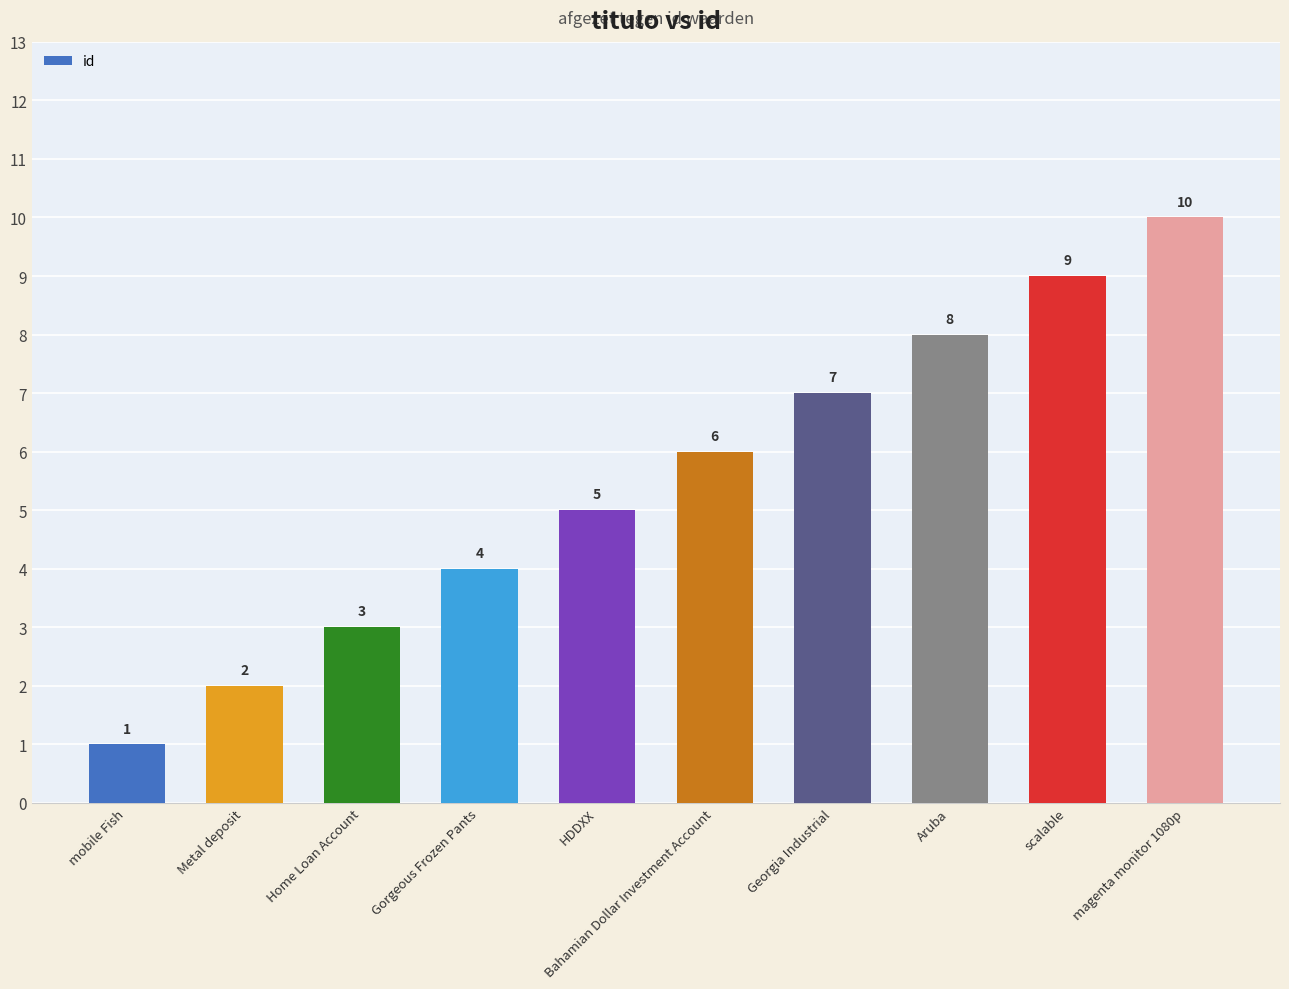

True or false: the data shows 4 at Bahamian Dollar Investment Account.

False